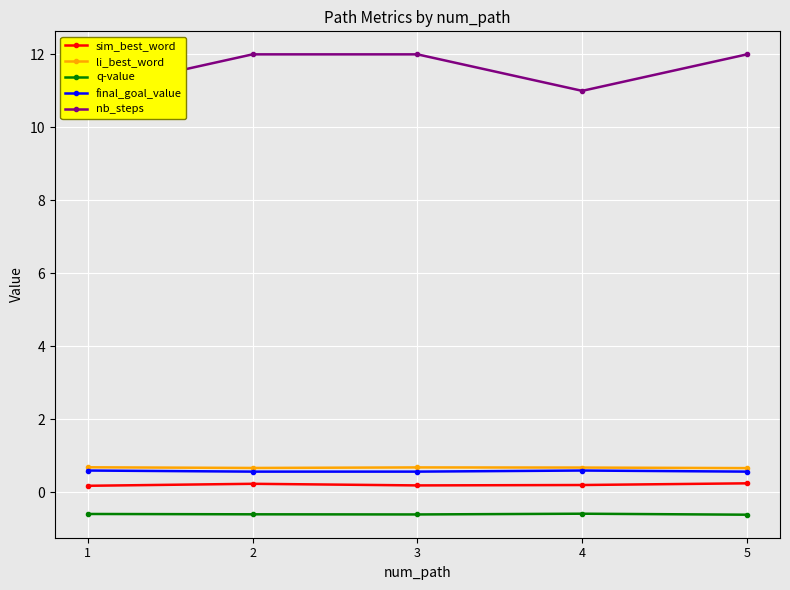

Reading left to right, extract all data points from this chart.

sim_best_word: 1=0.2	2=0.2	3=0.2	4=0.2	5=0.2
li_best_word: 1=0.7	2=0.7	3=0.7	4=0.7	5=0.7
q-value: 1=-0.6	2=-0.6	3=-0.6	4=-0.6	5=-0.6
final_goal_value: 1=0.6	2=0.6	3=0.6	4=0.6	5=0.6
nb_steps: 1=11.0	2=12.0	3=12.0	4=11.0	5=12.0